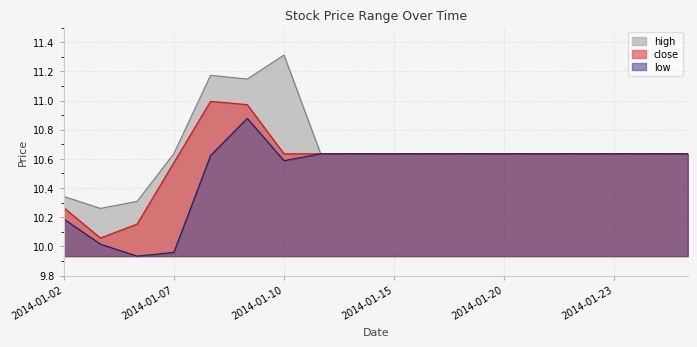

The value of close at 2014-01-20 is 5.9. True or false?

False